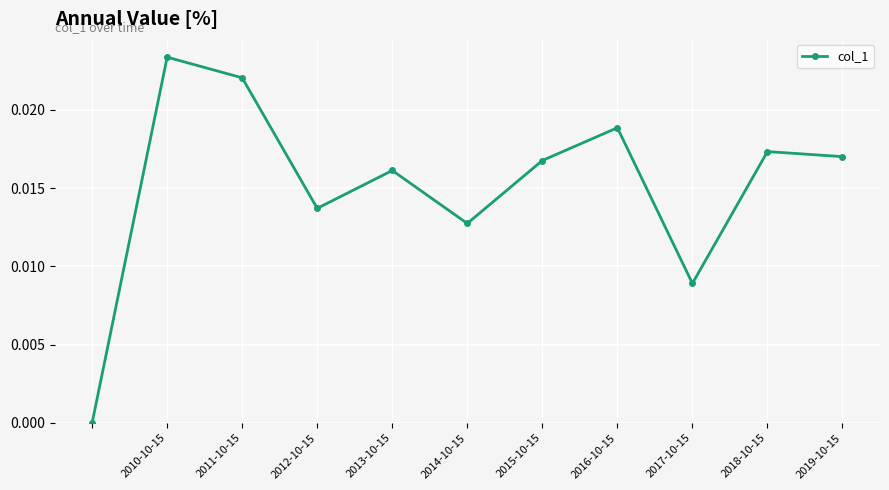

How many values exceed 0?

10